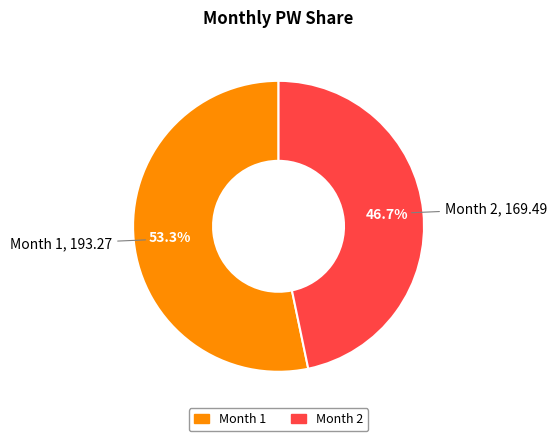

How many slices are in this pie chart?

2